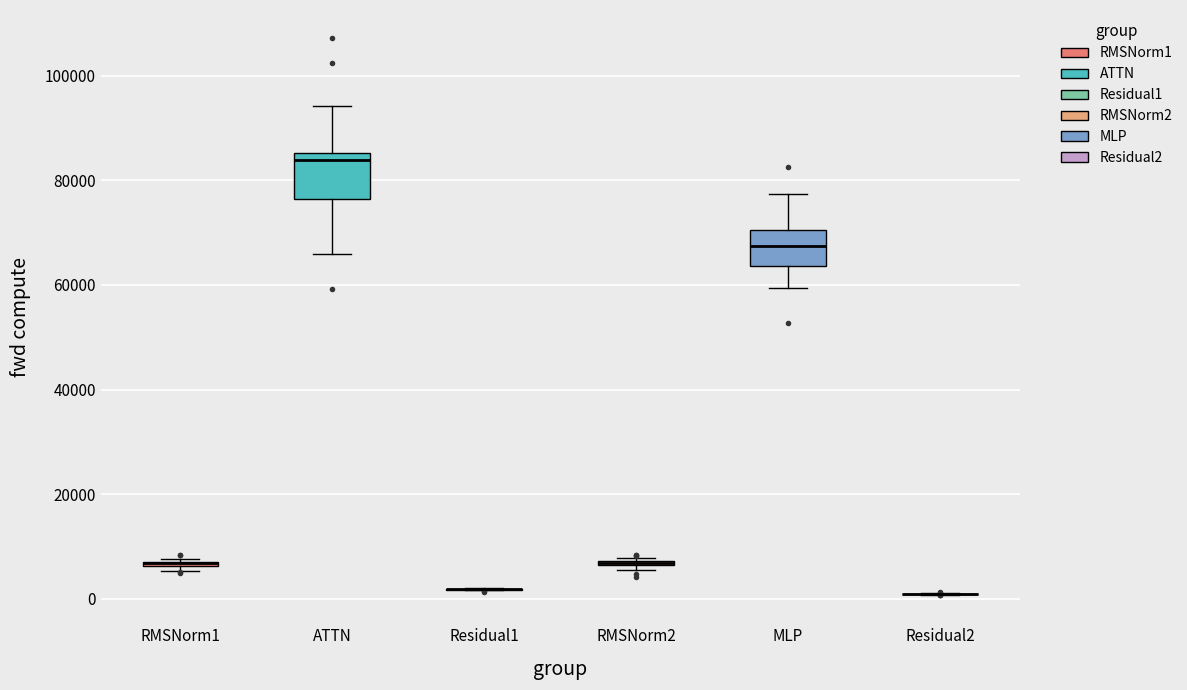

Comparing the boxes themselves (not the whiskers), which one is the tallest?

ATTN